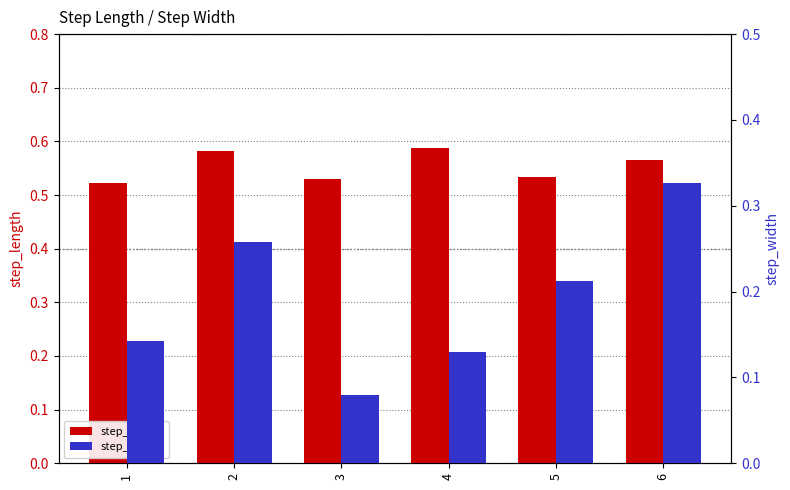

Reading right to left, extract all data points from this chart.

step_length: 0.6	0.5	0.6	0.5	0.6	0.5
step_width: 0.3	0.2	0.1	0.1	0.3	0.1